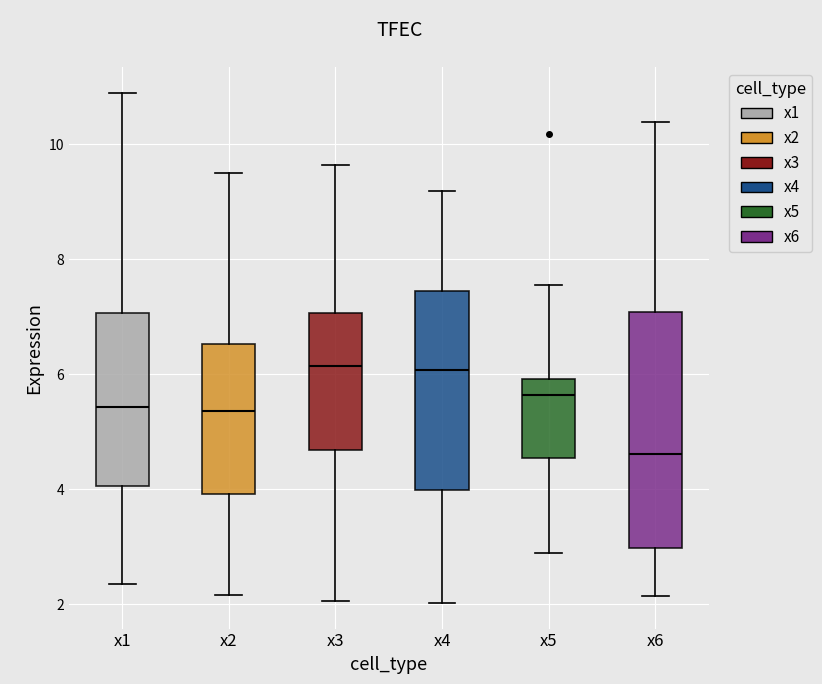

Reading left to right, read every box against the y-axis: the position of its median line, the range the box covers, and the ends of its whiskers. The values are not printed on the chart, so give them approximately, as read against the axis.

x1: median 5.4, box 4.0 to 7.0, whiskers 2.4 to 11.0
x2: median 5.4, box 4.0 to 6.6, whiskers 2.2 to 9.4
x3: median 6.2, box 4.6 to 7.0, whiskers 2.0 to 9.6
x4: median 6.0, box 4.0 to 7.4, whiskers 2.0 to 9.2
x5: median 5.6, box 4.6 to 6.0, whiskers 2.8 to 7.6
x6: median 4.6, box 3.0 to 7.0, whiskers 2.2 to 10.4